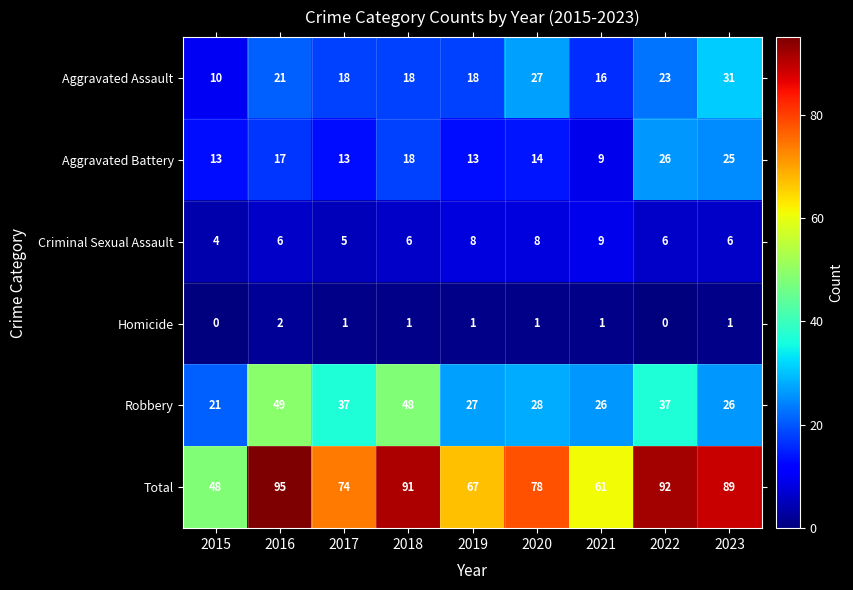

How many categories are shown in the chart?

9